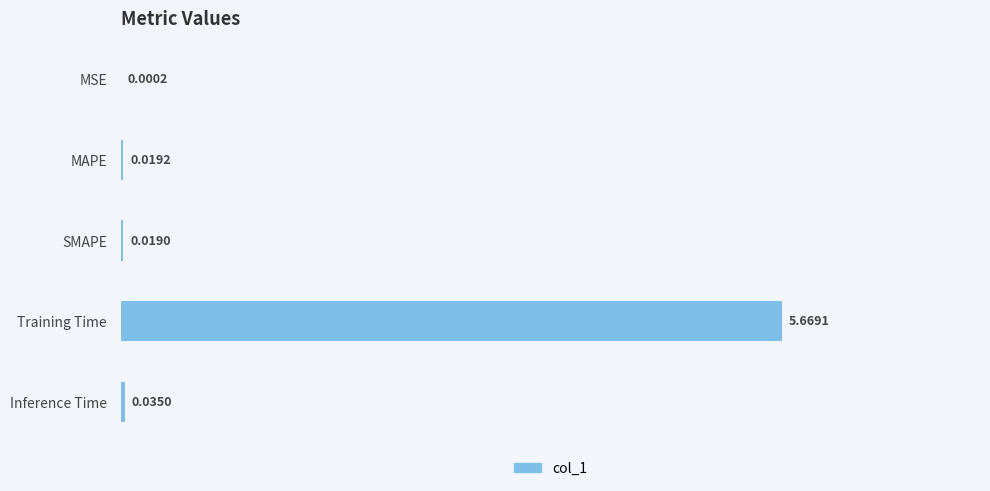

Where is the data nearest to the value 2?

Inference Time